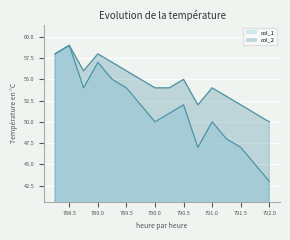

Where is the first local minimum for col_2?

788.75